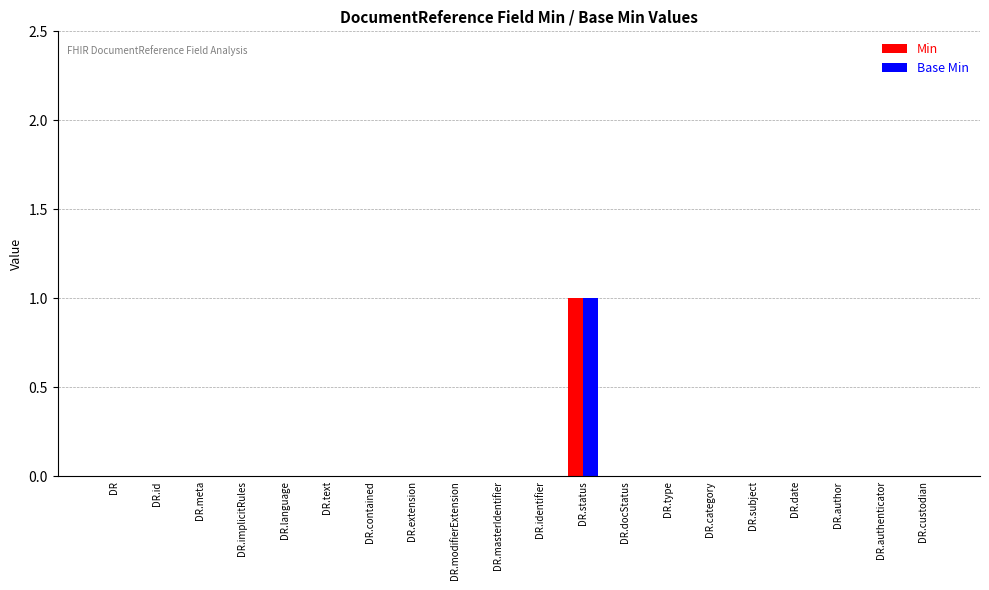

Count the number of data series in this chart.

2